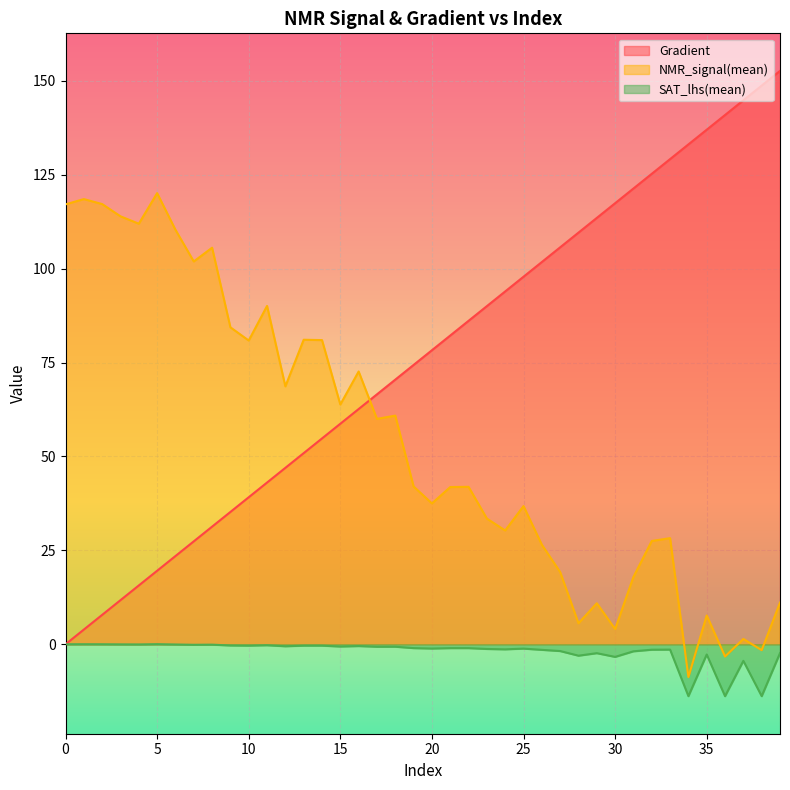

Reading left to right, list all the values displayed in this chart.

Gradient: 0.0	3.9	7.8	11.7	15.7	19.6	23.5	27.4	31.3	35.2	39.1	43.1	47.0	50.9	54.8	58.7	62.6	66.5	70.5	74.4	78.3	82.2	86.1	90.0	93.9	97.8	101.8	105.7	109.6	113.5	117.4	121.3	125.2	129.2	133.1	137.0	140.9	144.8	148.7	152.6
NMR_signal(mean): 117.1	118.5	117.2	113.9	112.0	120.1	110.3	101.9	105.6	84.4	80.9	90.1	68.7	81.1	81.0	63.8	72.6	60.0	60.9	42.0	37.5	41.9	41.9	33.5	30.3	36.8	26.5	19.2	5.6	10.9	4.1	17.9	27.5	28.3	-8.7	7.7	-3.3	1.4	-1.6	11.1
SAT_lhs(mean): 0.0	0.0	0.0	-0.0	-0.0	0.0	-0.1	-0.1	-0.1	-0.3	-0.4	-0.3	-0.5	-0.4	-0.4	-0.6	-0.5	-0.7	-0.7	-1.0	-1.1	-1.0	-1.0	-1.3	-1.4	-1.2	-1.5	-1.8	-3.0	-2.4	-3.4	-1.9	-1.4	-1.4	-13.8	-2.7	-13.8	-4.4	-13.8	-2.4